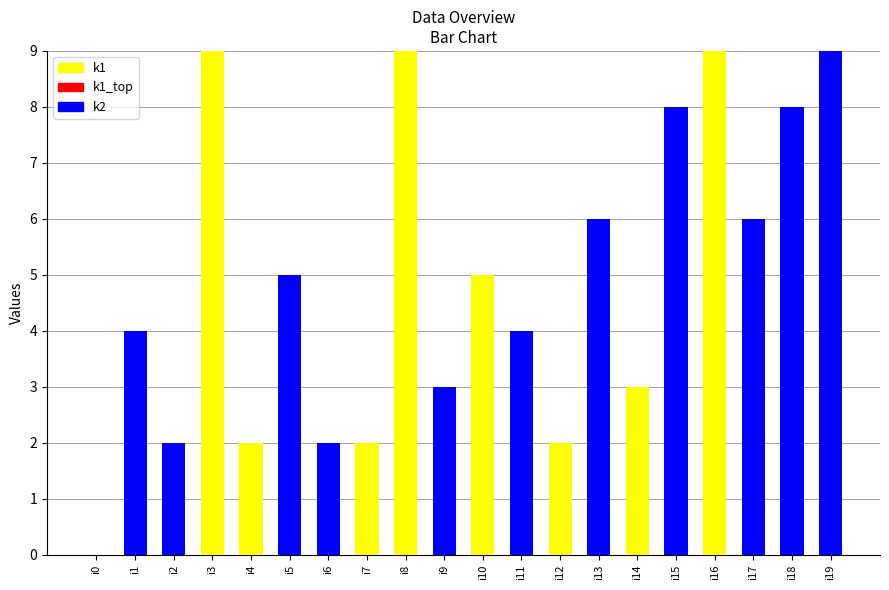

Is it true that k1 equals 4 at i14?

False